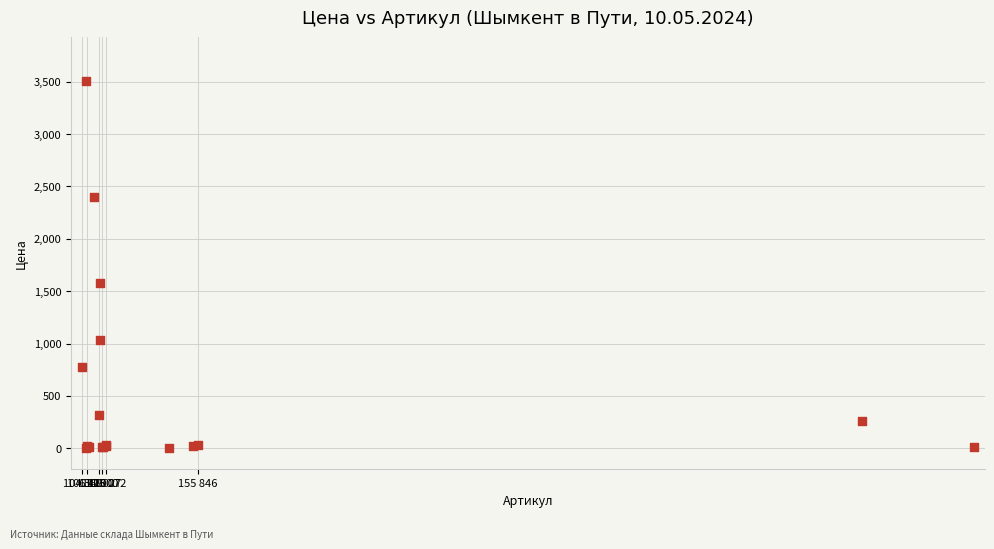

What Y value in the scatter plot is closest to 1752?

1576.3